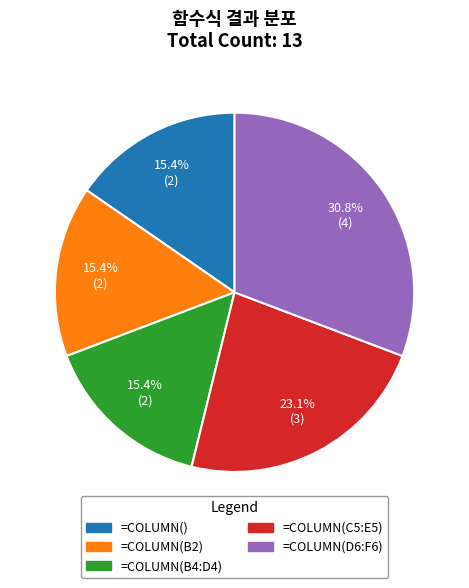

What is the largest slice in the pie chart?

=COLUMN(D6:F6)